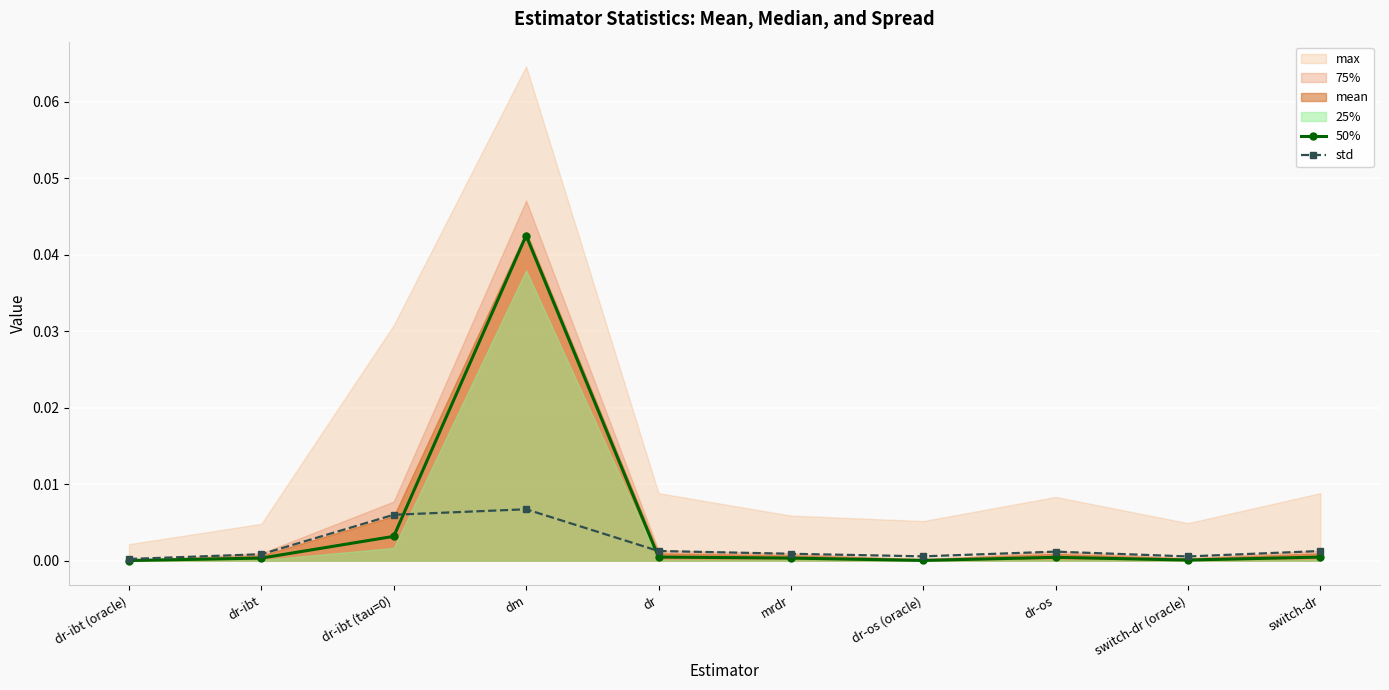

At how many categories does at least one series exceed 0?

10